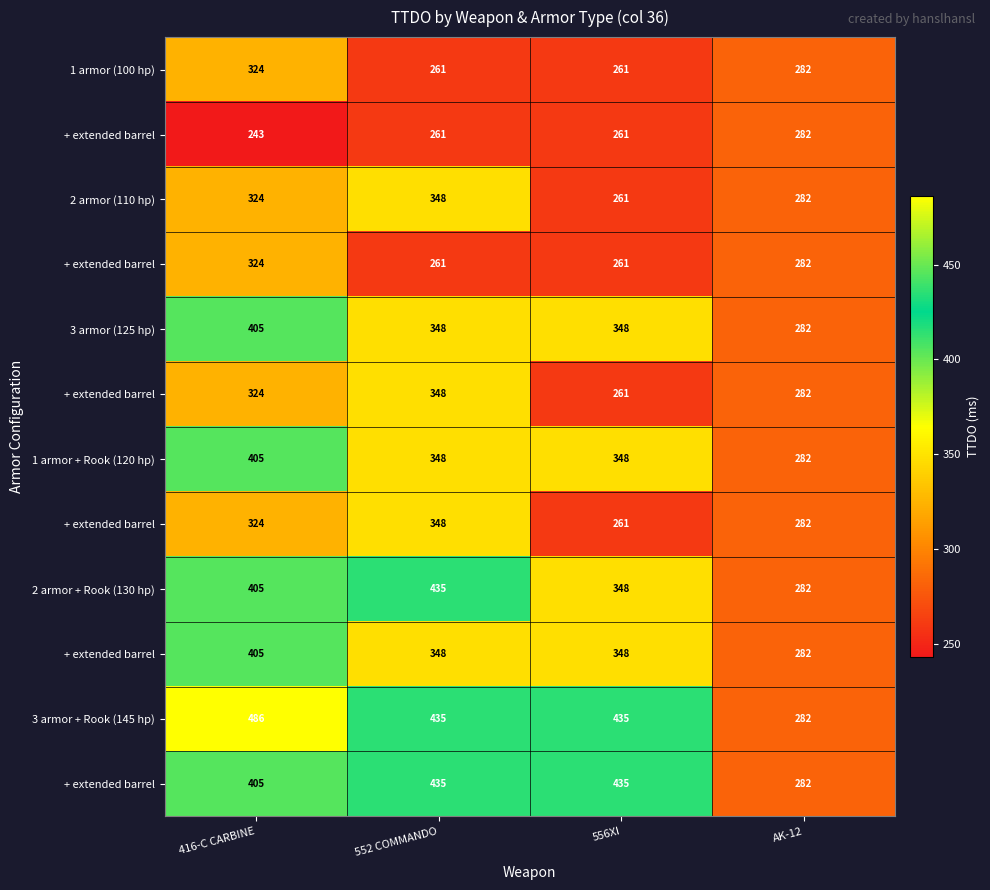

Which has a higher value, 556XI or 416-C CARBINE?

416-C CARBINE